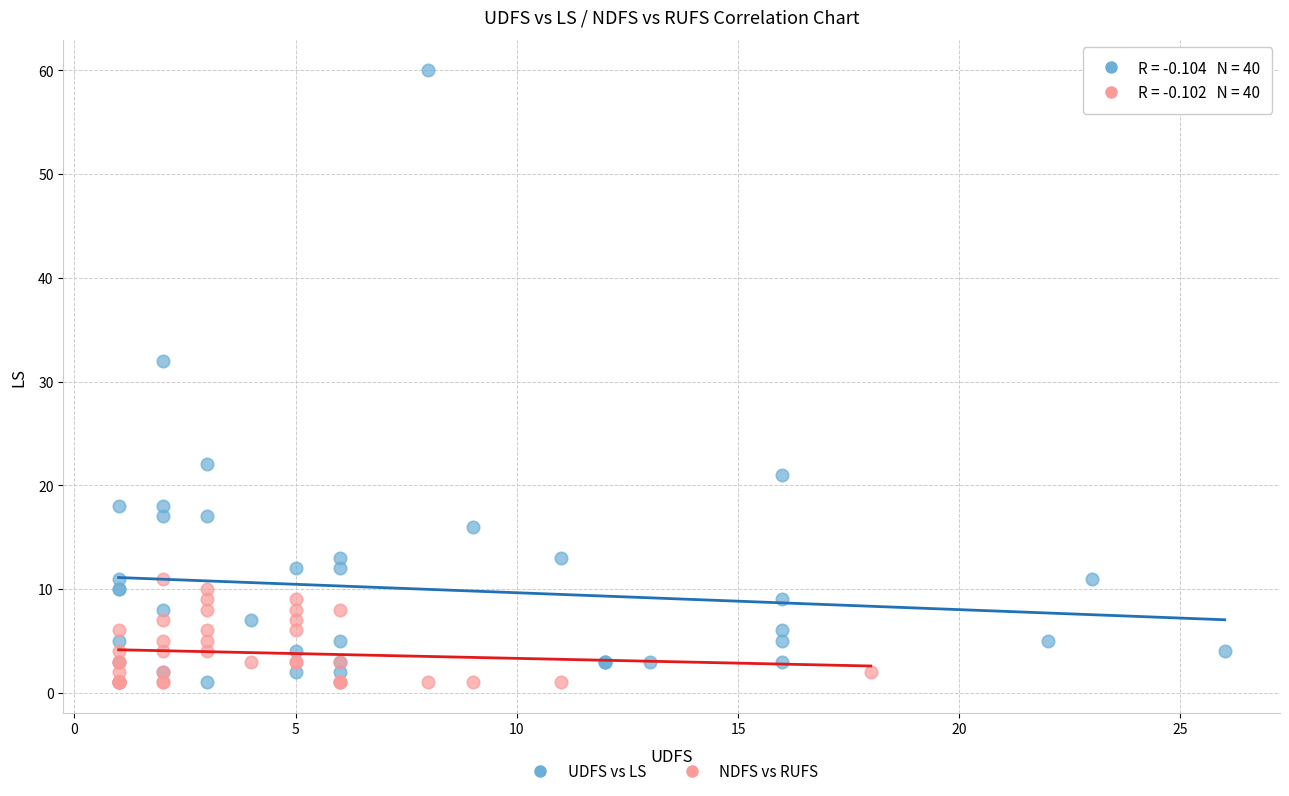

Which series reaches the maximum Y coordinate?

UDFS vs LS